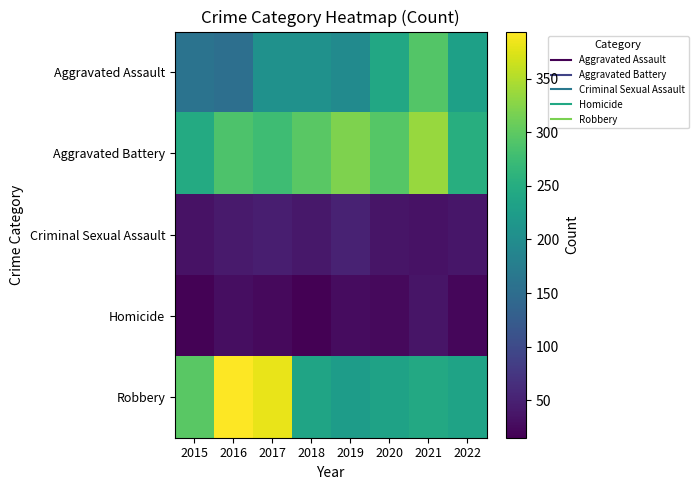

At how many categories does at least one series exceed 144?

8